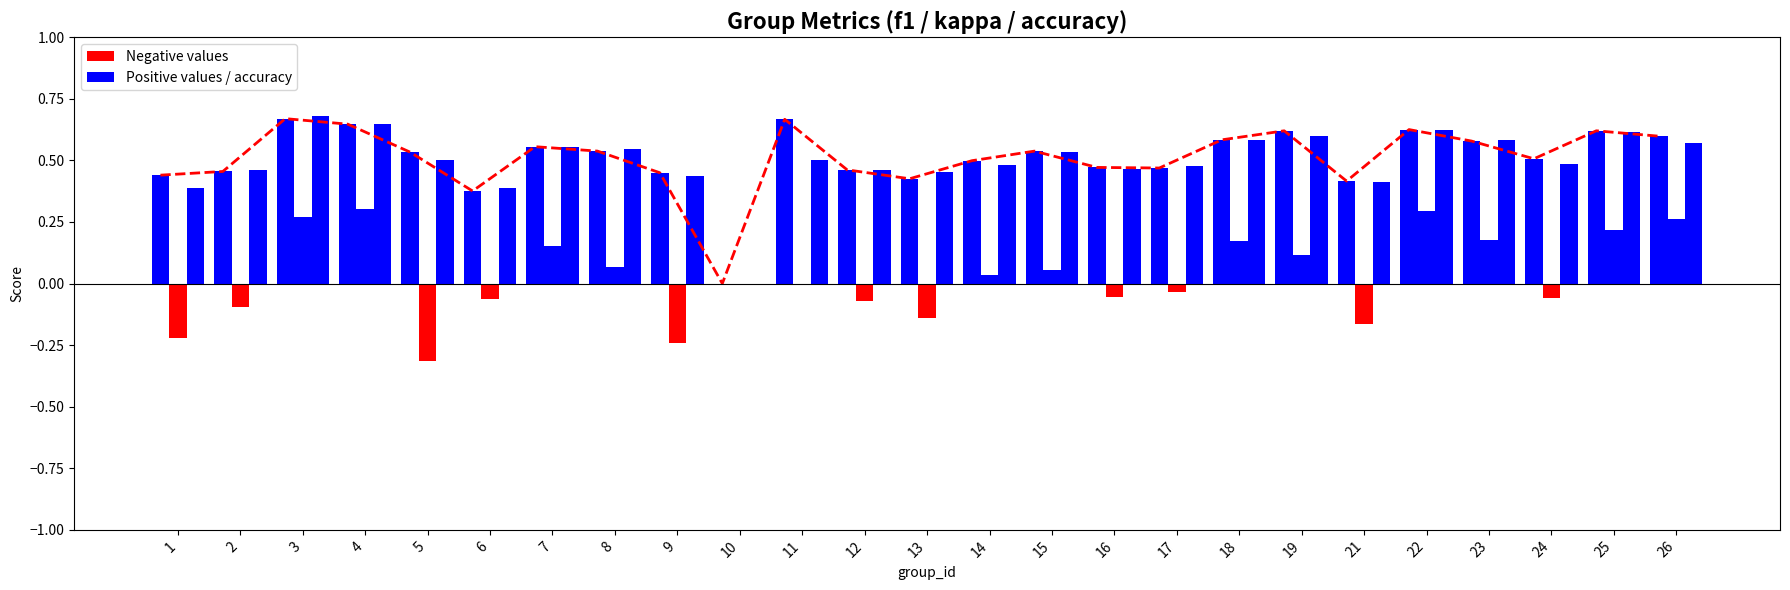

What is the difference between the second highest and second lowest values in the f1 (positive) series?

0.3